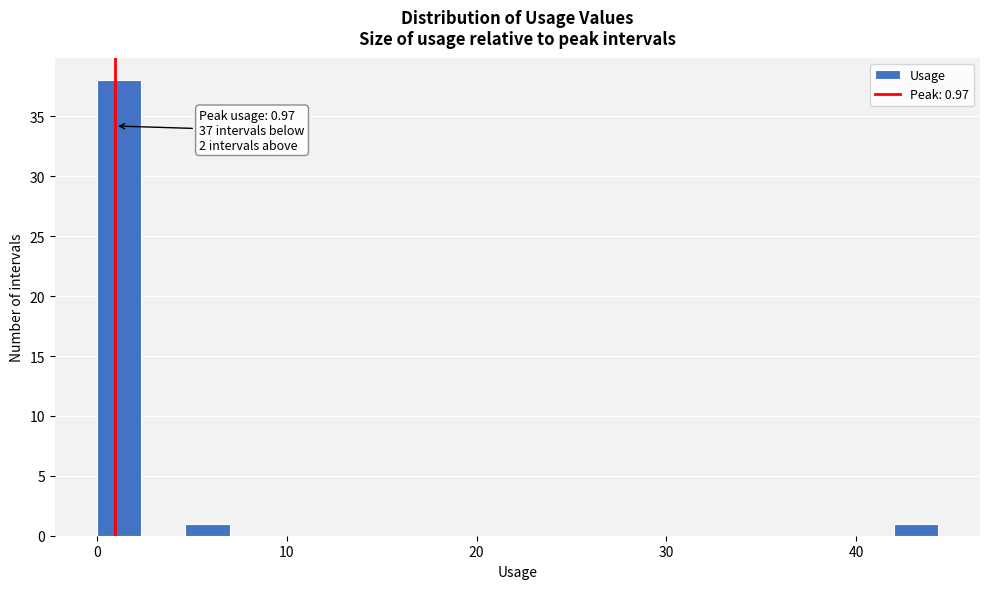

Read against the x-axis, roughly where is the centre of the tallest bar?

1